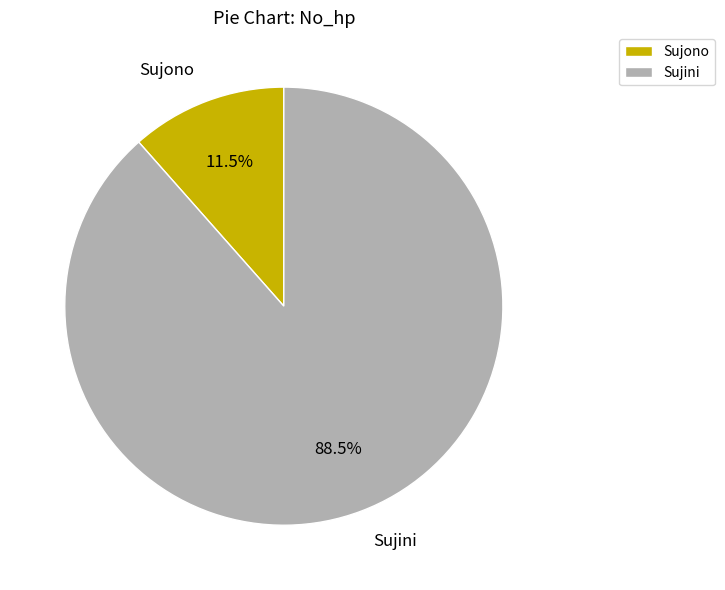

What is the majority slice?

Sujini